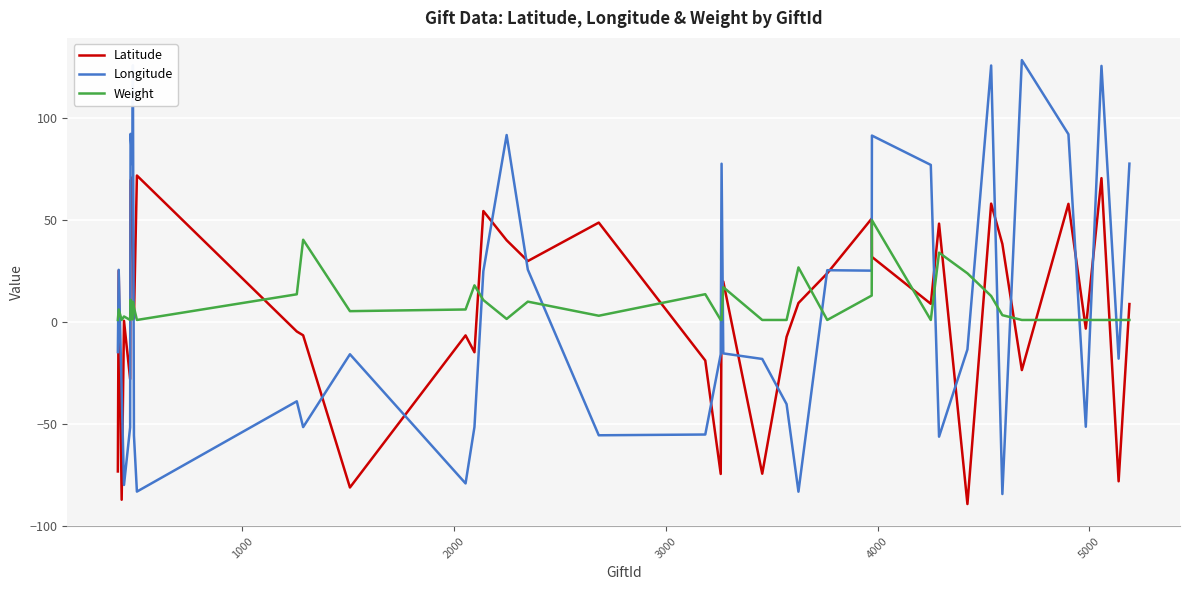

What is the smallest value displayed?

-89.4